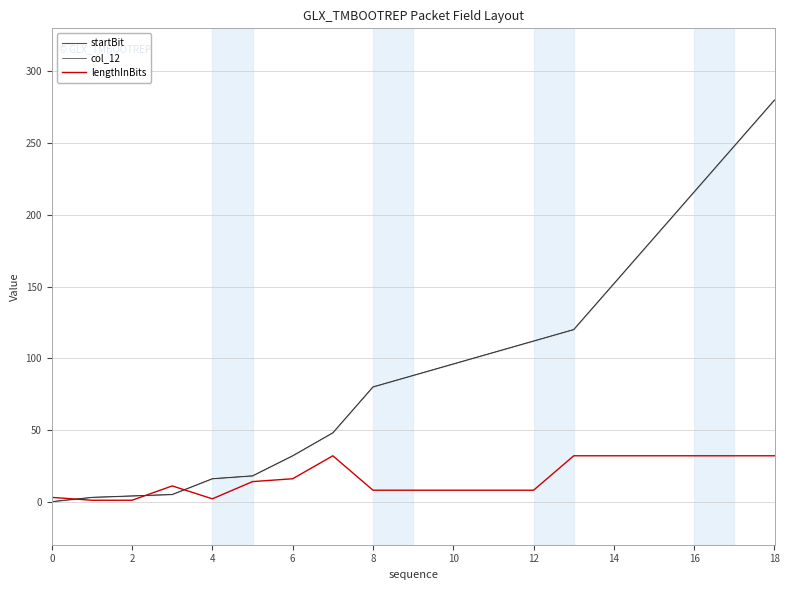

What is the spread (max minus min) of values at 12?

16